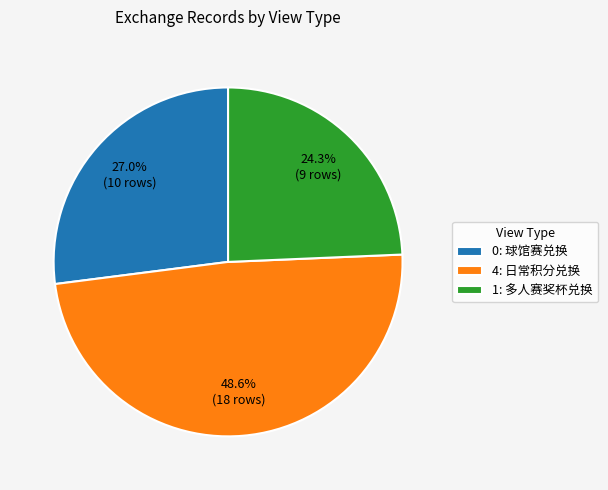

Rank the categories by value from highest to lowest.

4: 日常积分兑换, 0: 球馆赛兑换, 1: 多人赛奖杯兑换